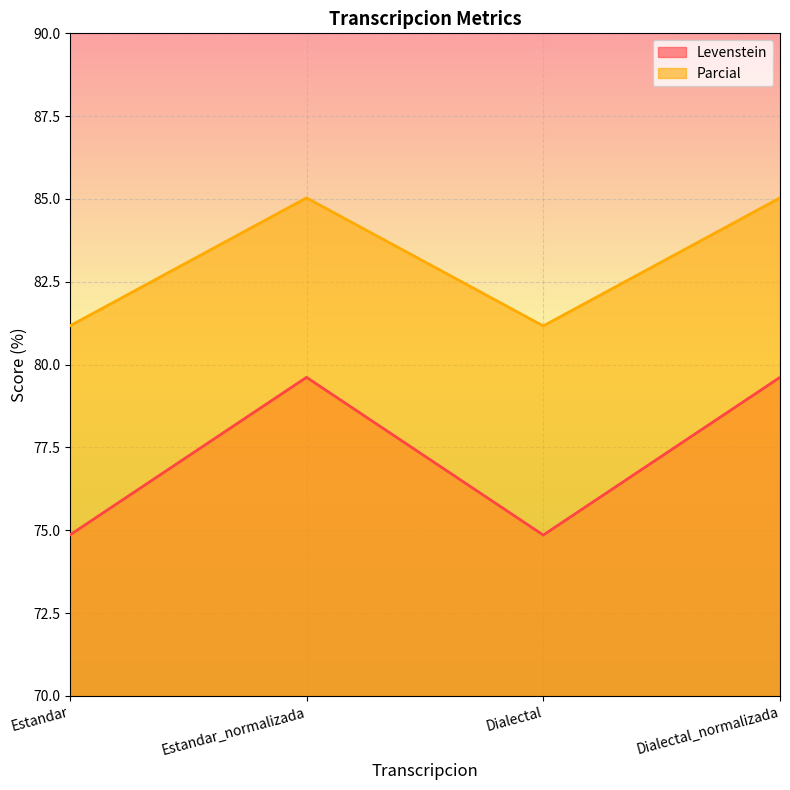

How many Levenstein values are between 74 and 79?

2